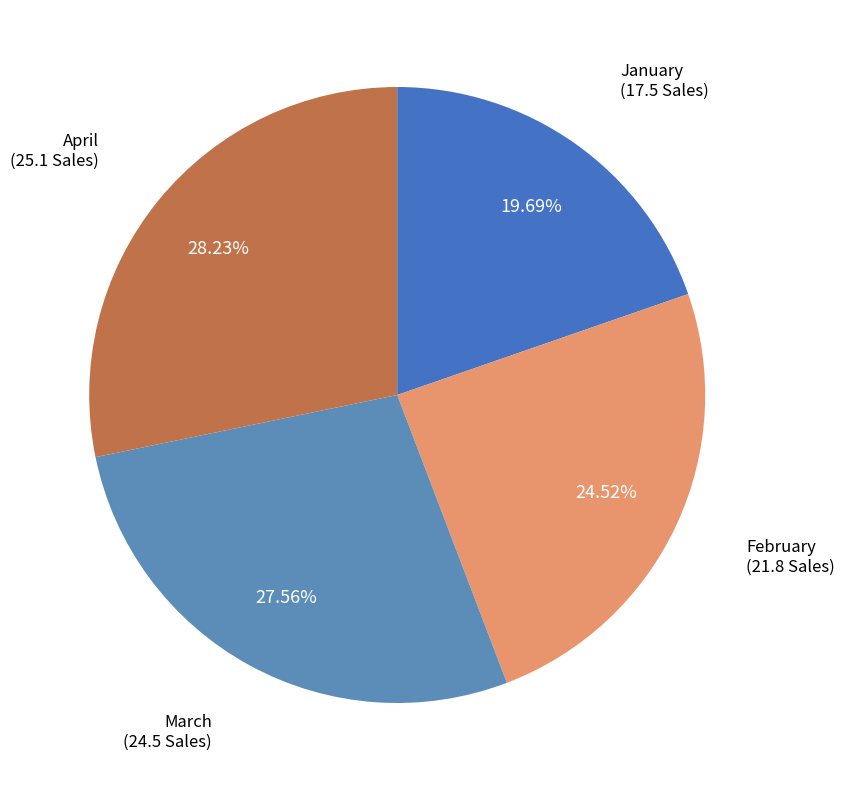

To the nearest percent, what percentage of the pie is January?

20%